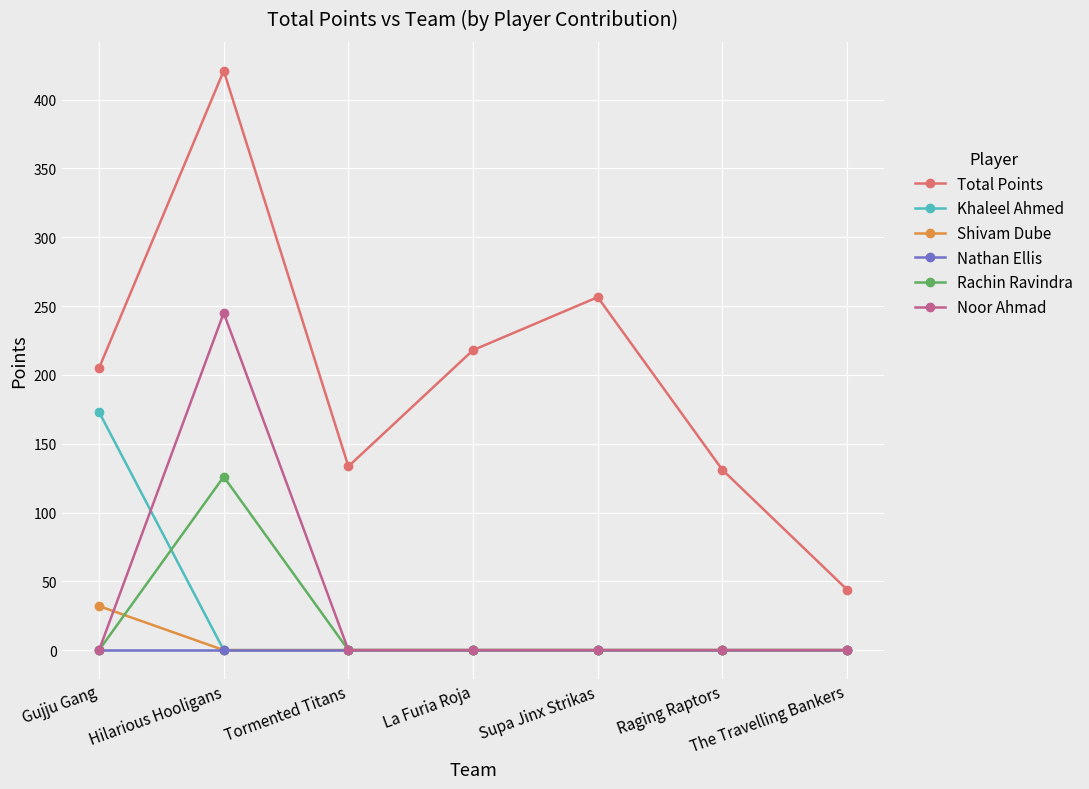

Between Gujju Gang and The Travelling Bankers, which series saw the biggest shift?

Khaleel Ahmed